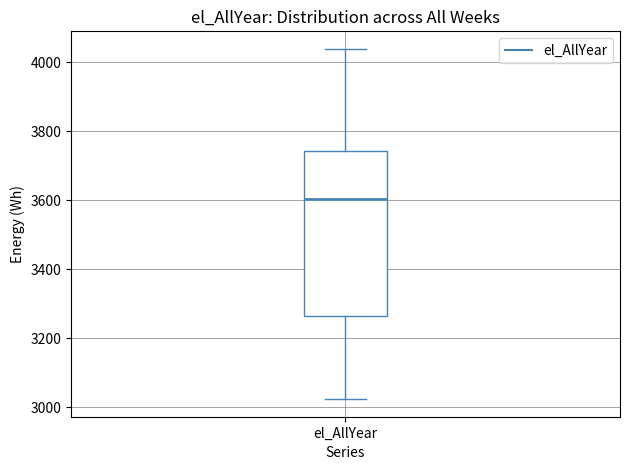

Transcribe this box plot: give where the median line is, the range the box spans, and where the two whiskers end, as read against the y-axis. The values are not printed on the chart, so give them approximately, as read against the axis.

median 3600, box 3260 to 3740, whiskers 3020 to 4040